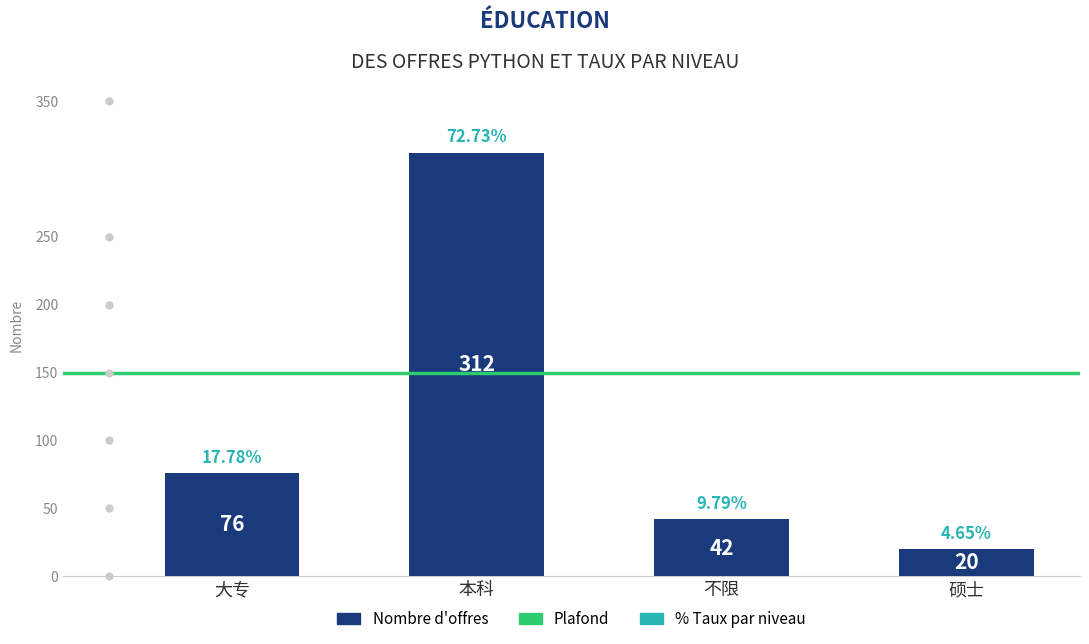

How many bars are there in total?

4